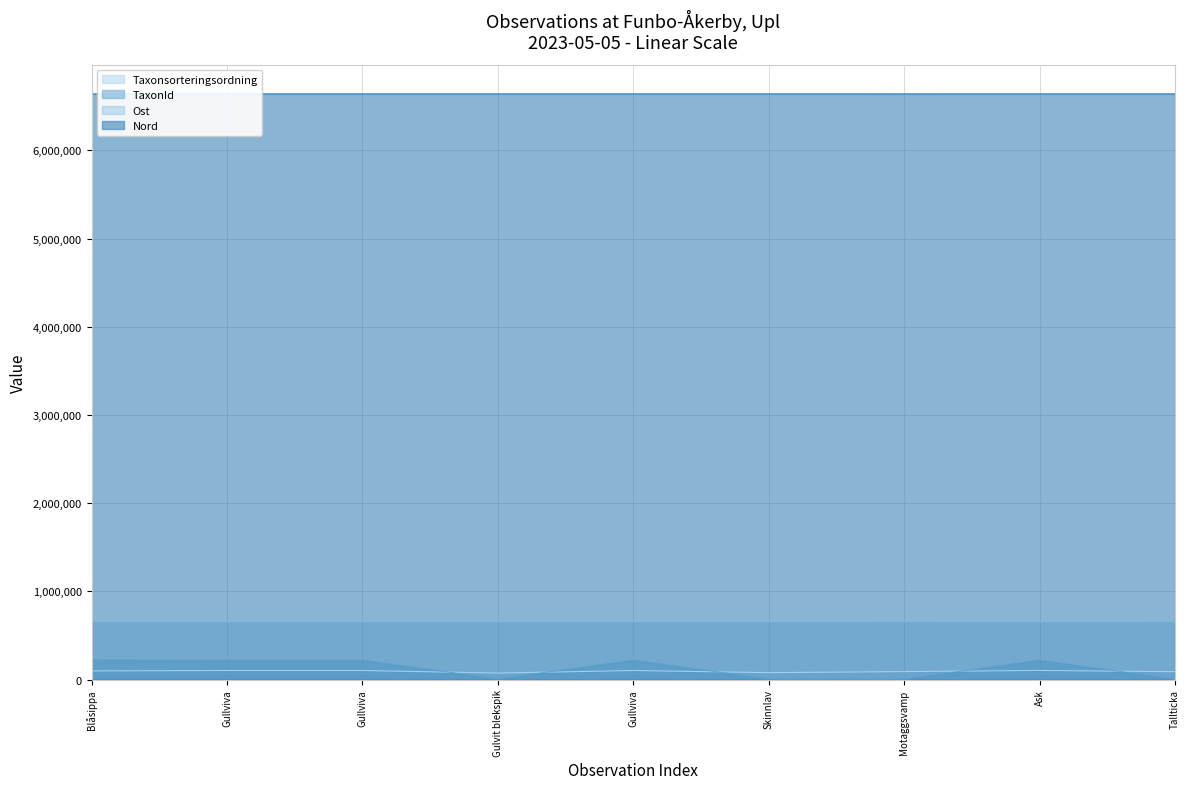

The value of TaxonId (line) at Gullviva is 384895. True or false?

False